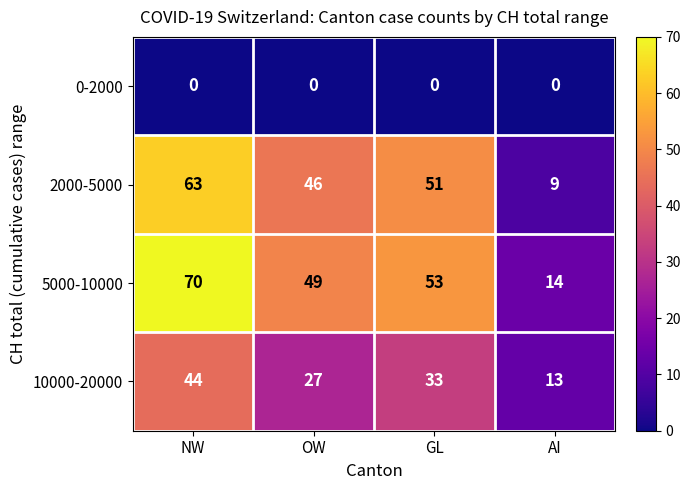

Reading left to right, list all the values displayed in this chart.

0-2000: 0	0	0	0
2000-5000: 63	46	51	9
5000-10000: 70	49	53	14
10000-20000: 44	27	33	13